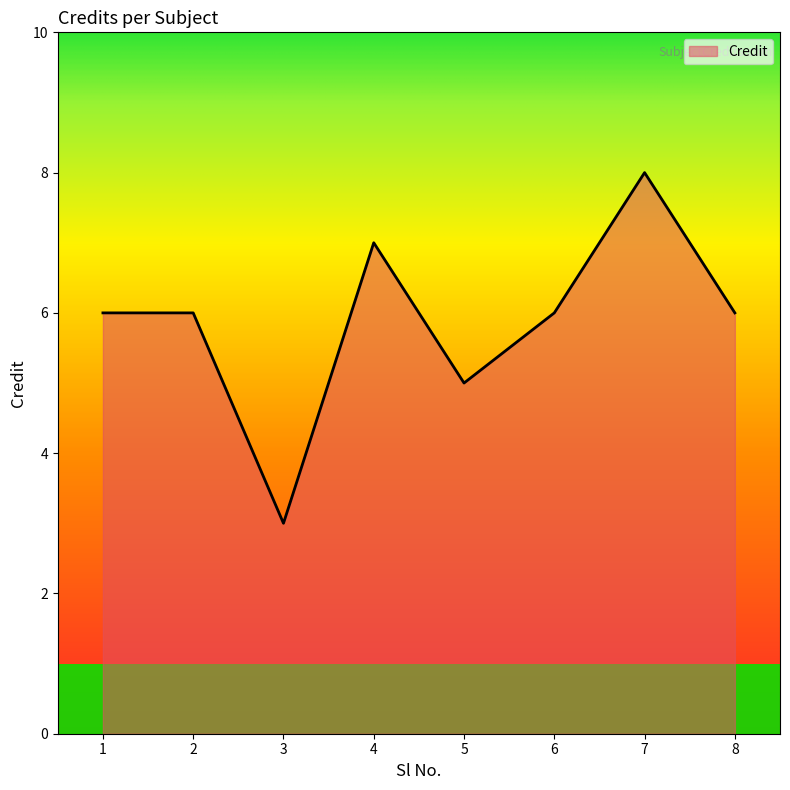

Reading right to left, extract all data points from this chart.

8=6	7=8	6=6	5=5	4=7	3=3	2=6	1=6